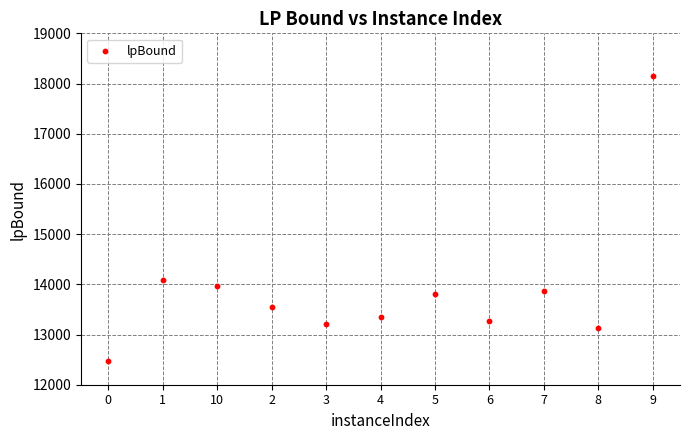

What is the average Y value?

13898.9